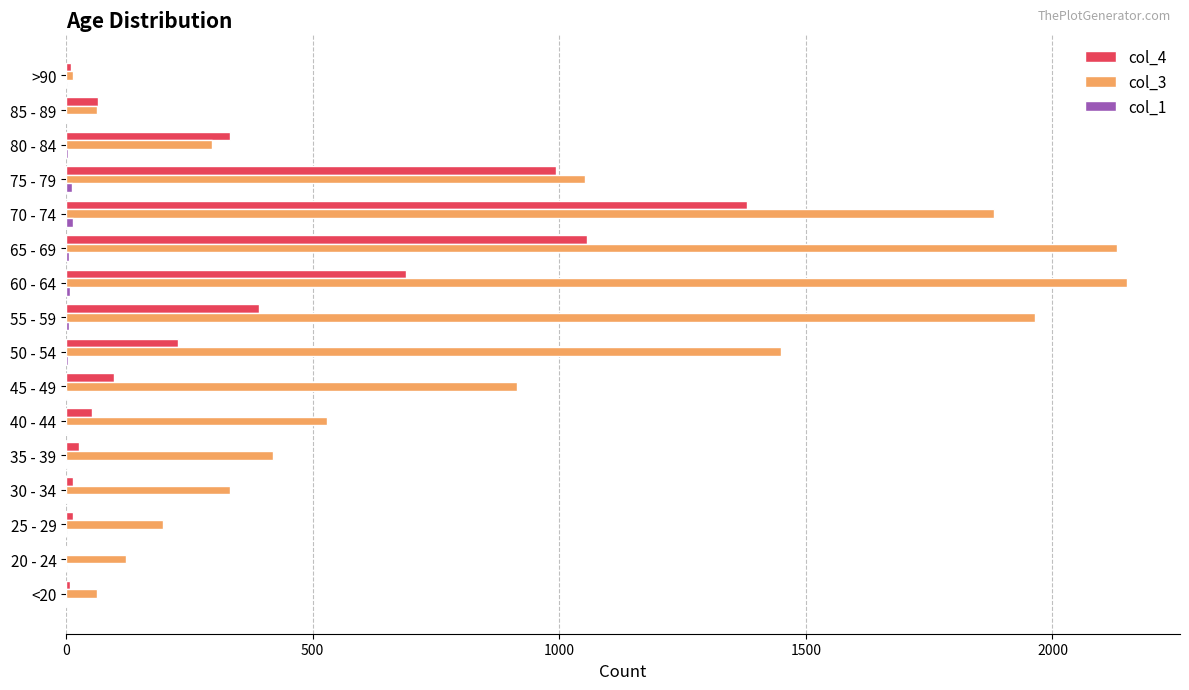

Is it true that col_3 equals 1053 at 75 - 79?

True